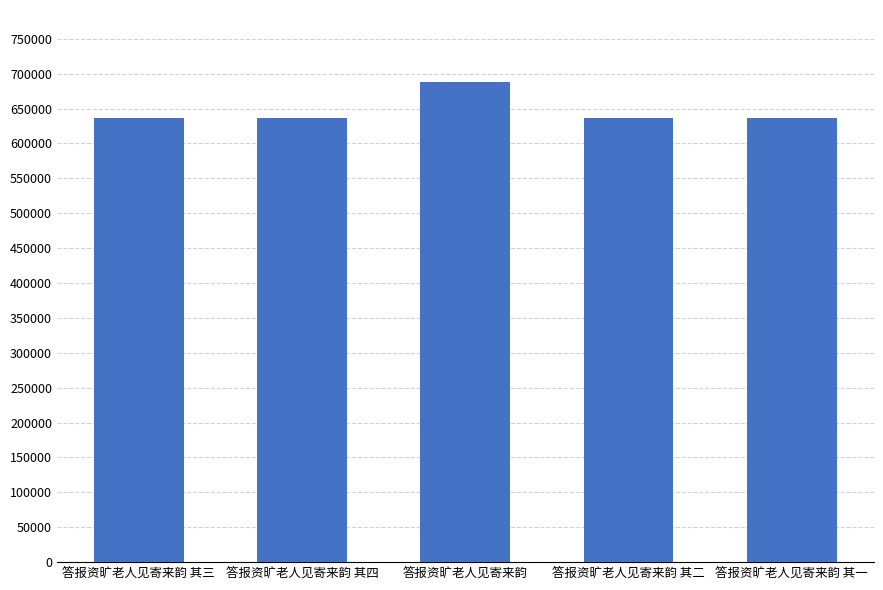

What is the change in value from 答报资旷老人见寄来韵 其四 to 答报资旷老人见寄来韵?

+51444